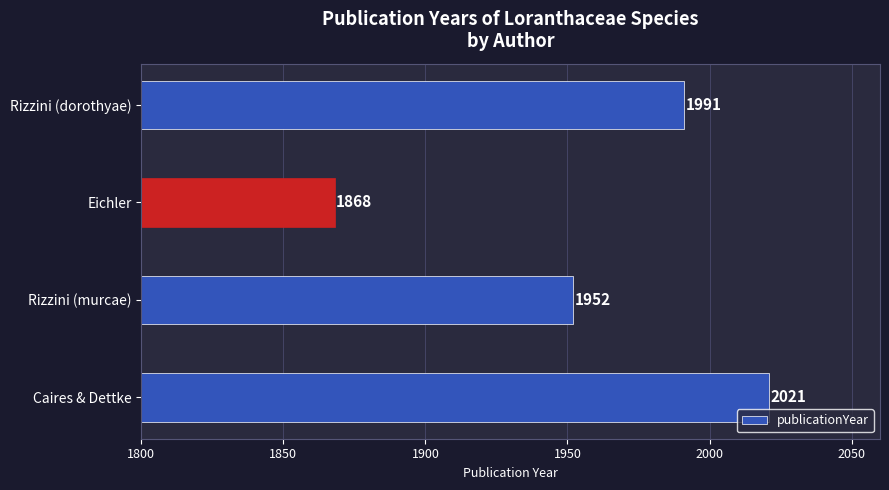

Does the chart contain stacked bars?

No